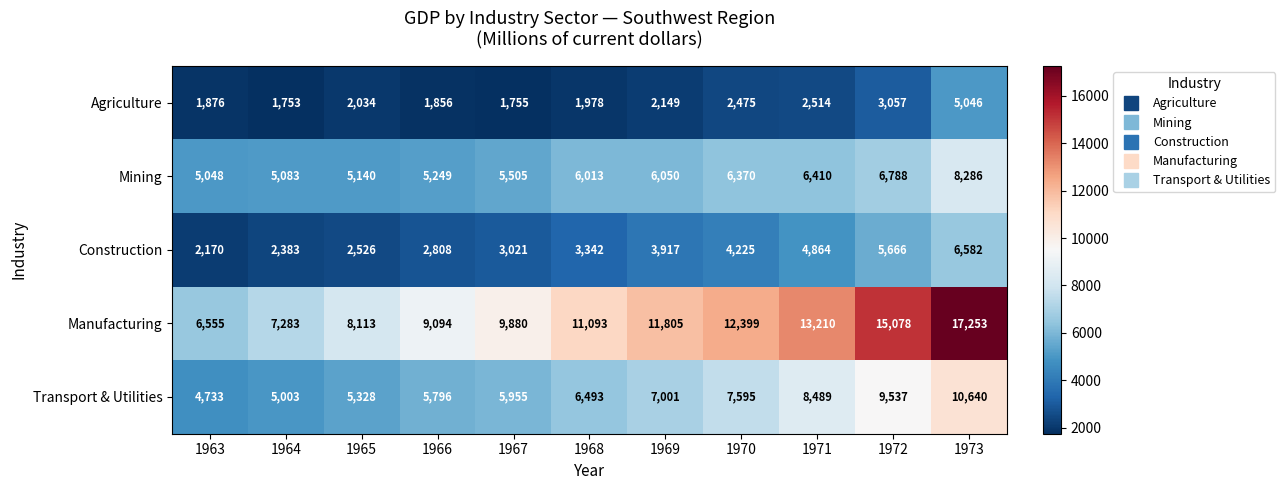

Where is Manufacturing nearest to the value 11904?

1969